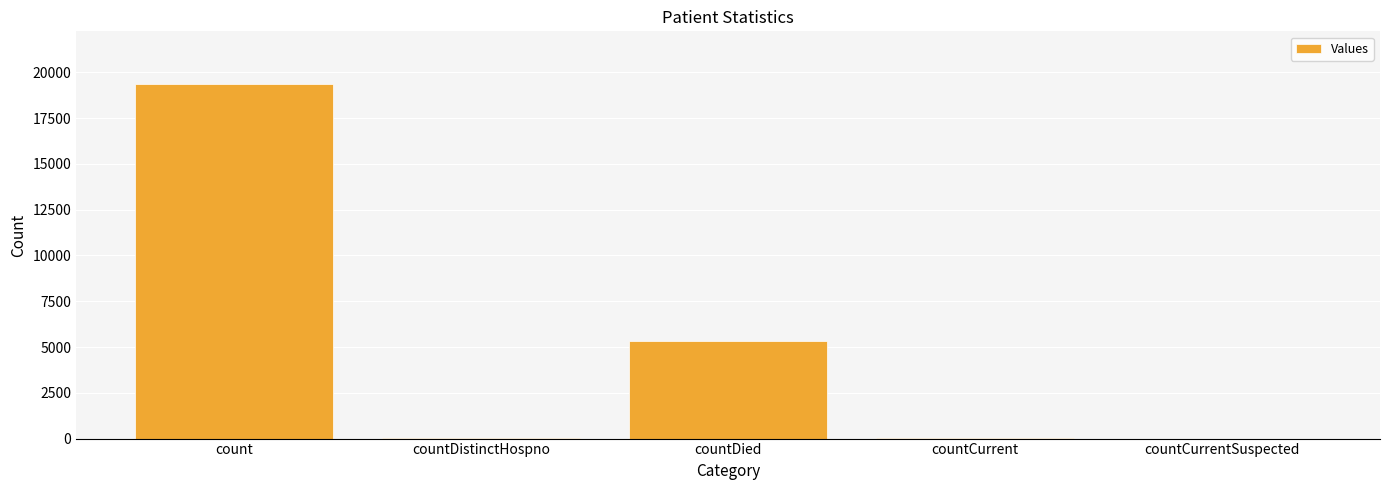

Between count and countCurrent, which is larger?

count